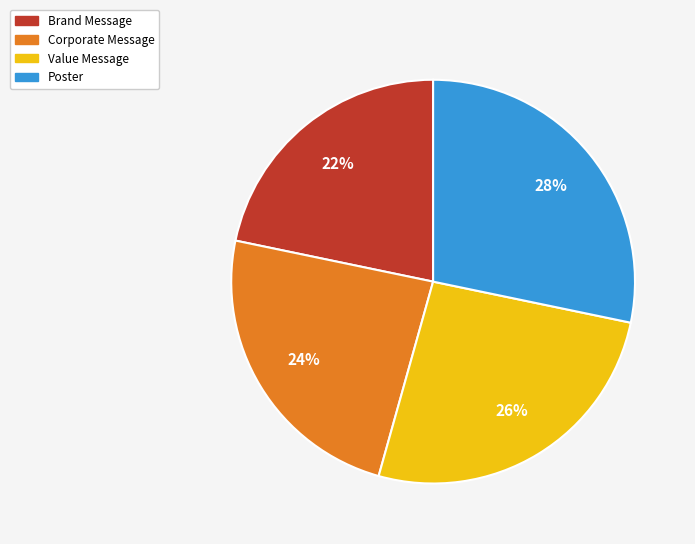

How many segments does this pie chart have?

4